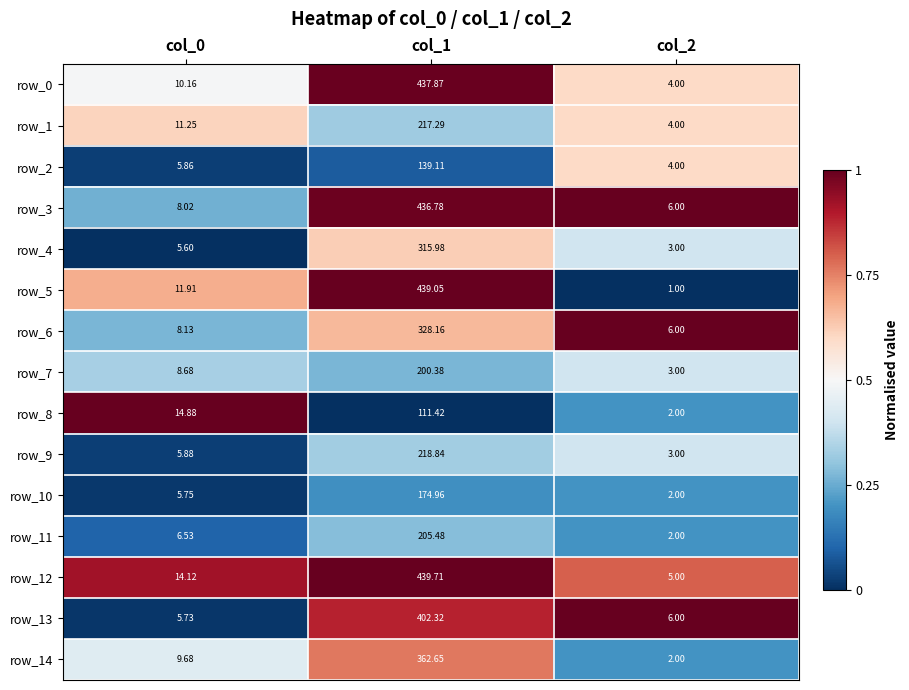

Is the value of row_10 at col_2 greater than the value of row_13 at col_2?

No